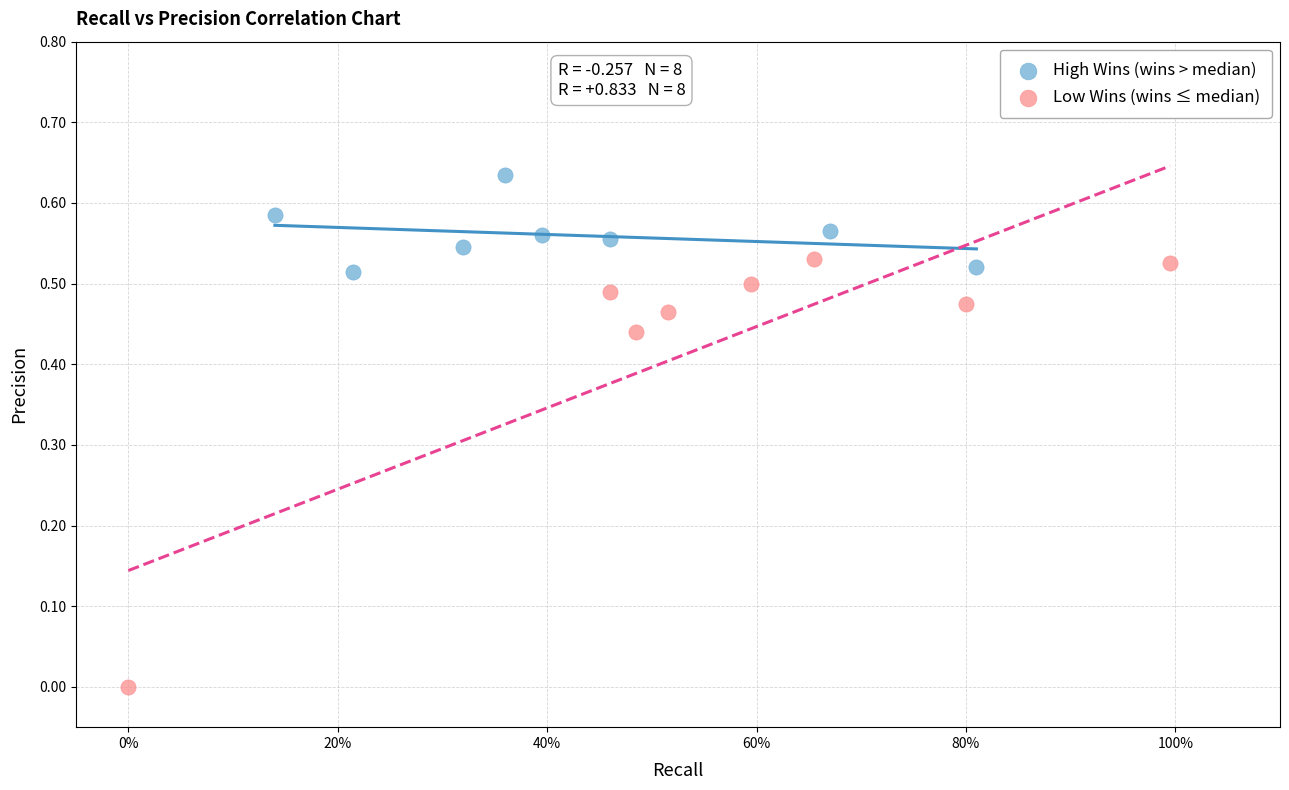

What are all the series names shown in the legend?

High Wins (wins > median), Low Wins (wins ≤ median)